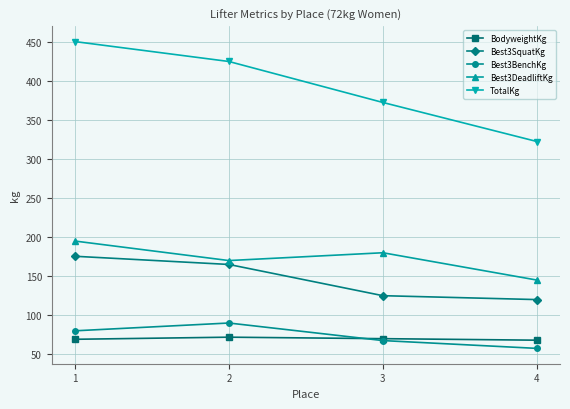

How many values in the Best3BenchKg series are below 80?

2